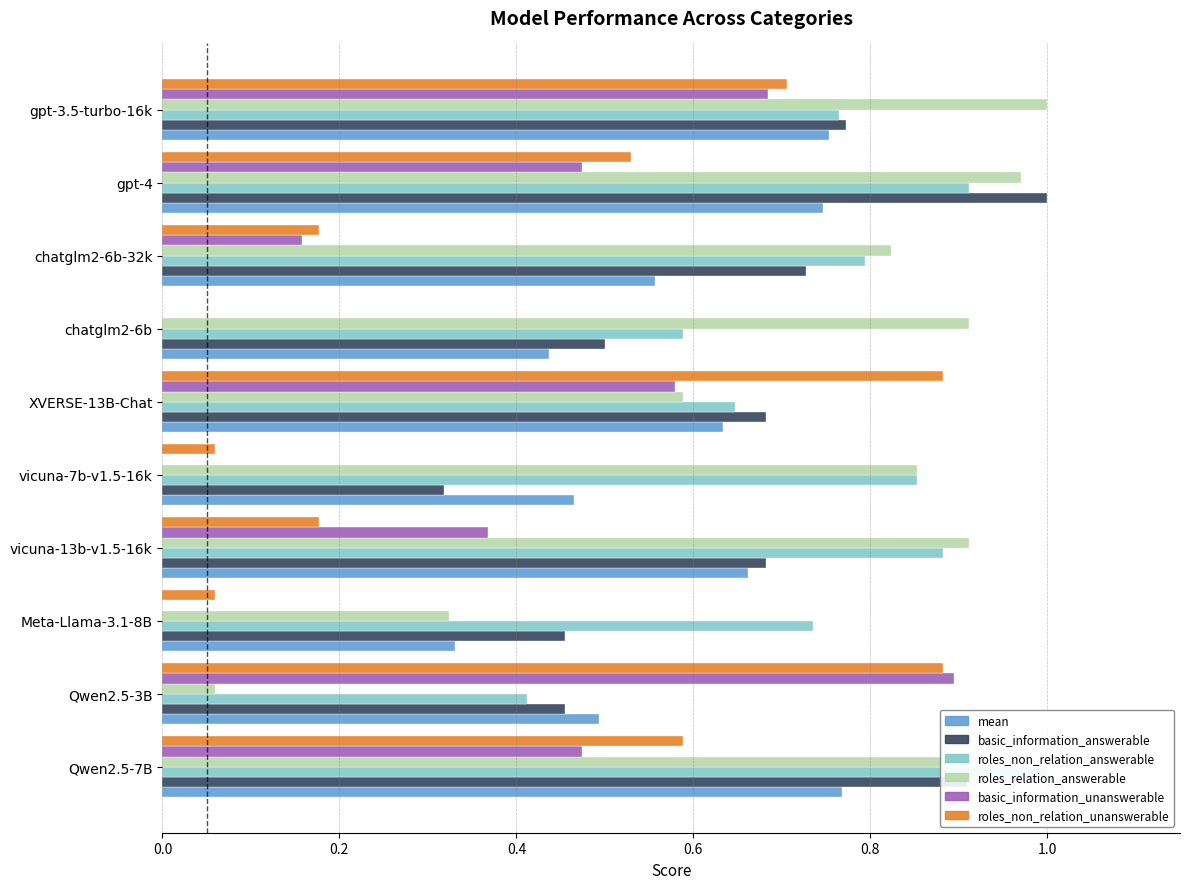

What are all the series names shown in the legend?

mean, basic_information_answerable, roles_non_relation_answerable, roles_relation_answerable, basic_information_unanswerable, roles_non_relation_unanswerable